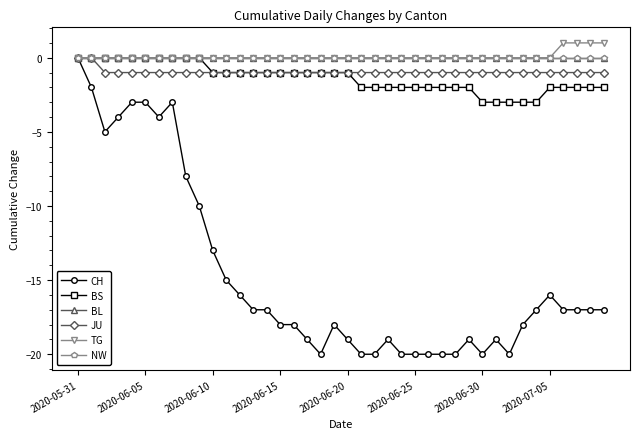

Which series has the largest total across all categories?

TG